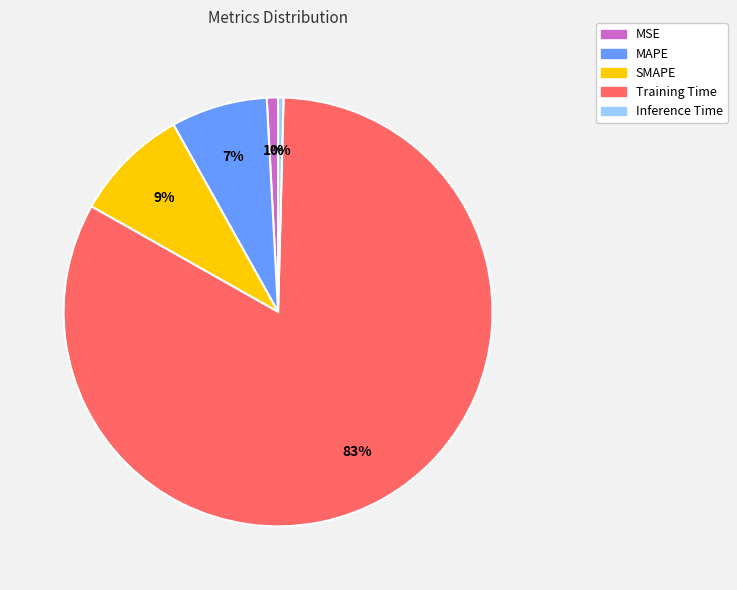

Does MSE represent more than half of the total?

No